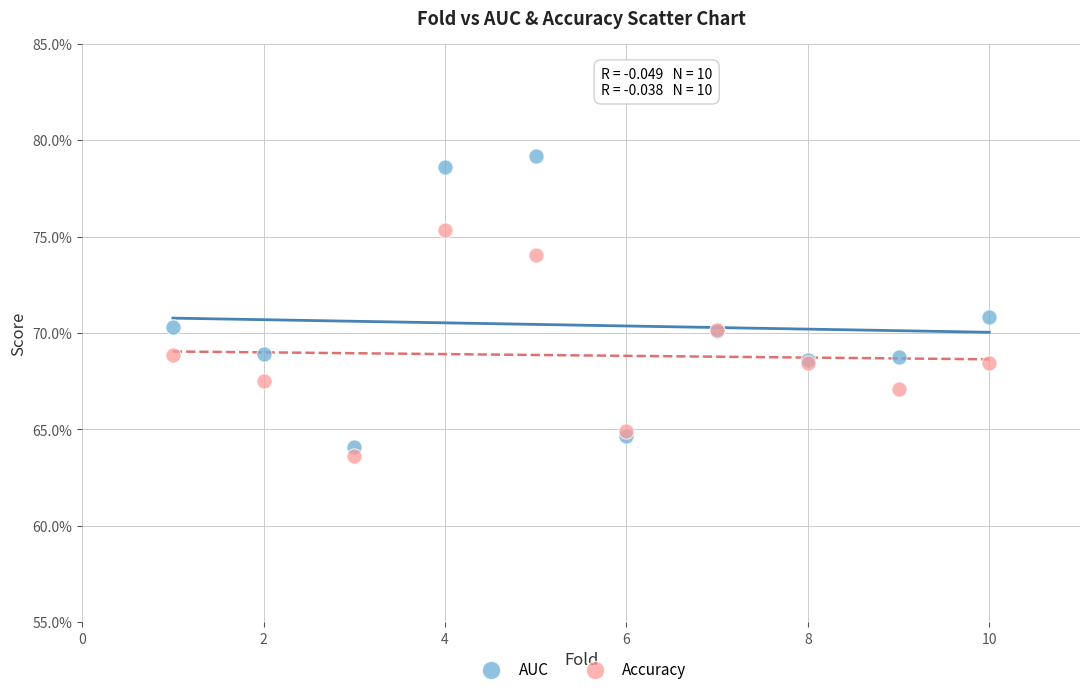

Which series contains the highest Y value?

AUC